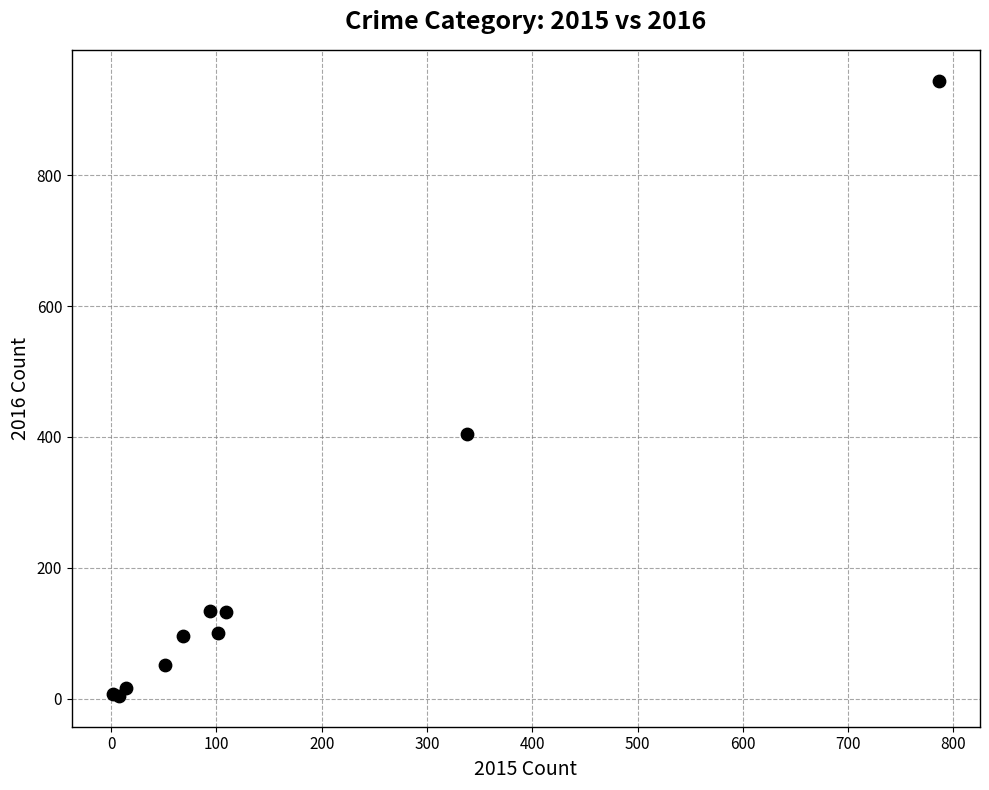

What Y value in the scatter plot is closest to 474?

405